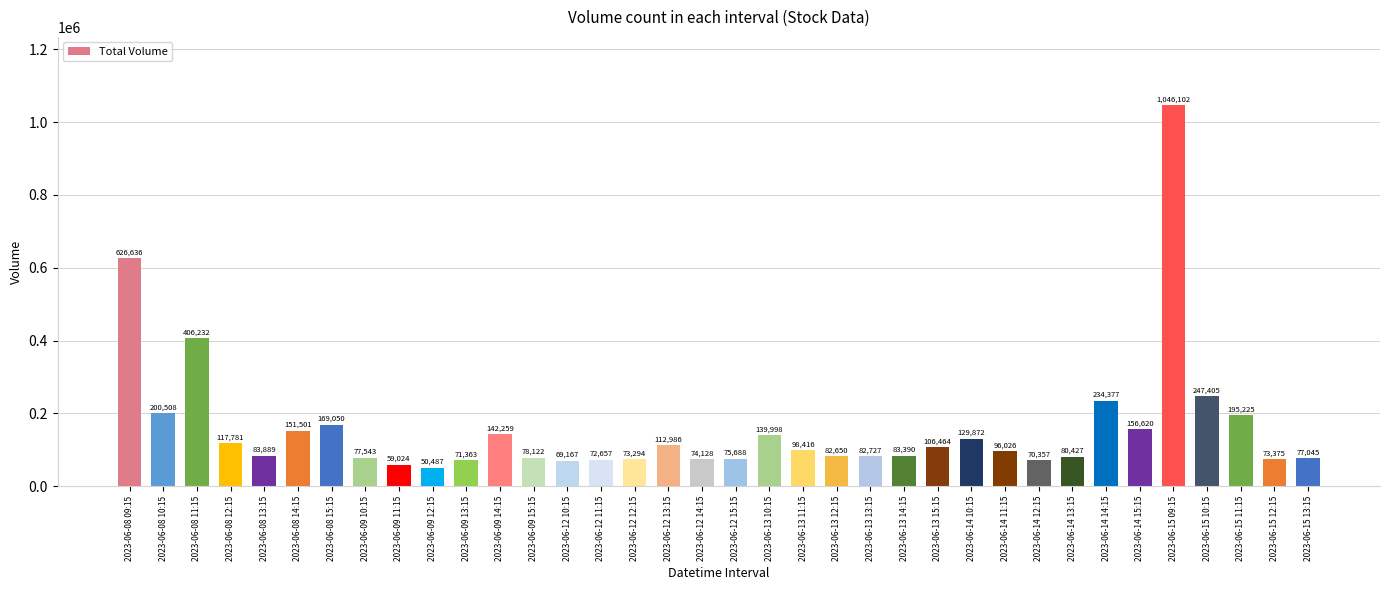

True or false: the data shows 106464 at 2023-06-13 15:15.

True